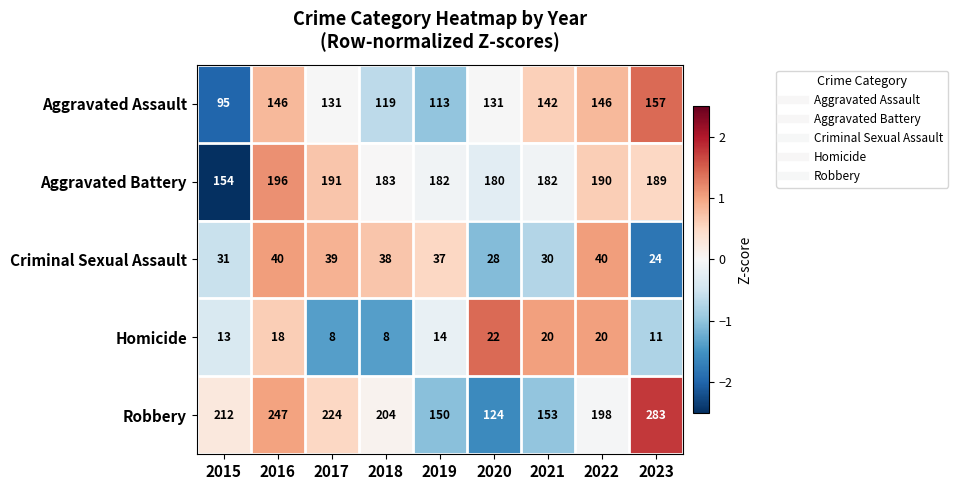

The Criminal Sexual Assault series shows 28 at 2020. True or false?

True